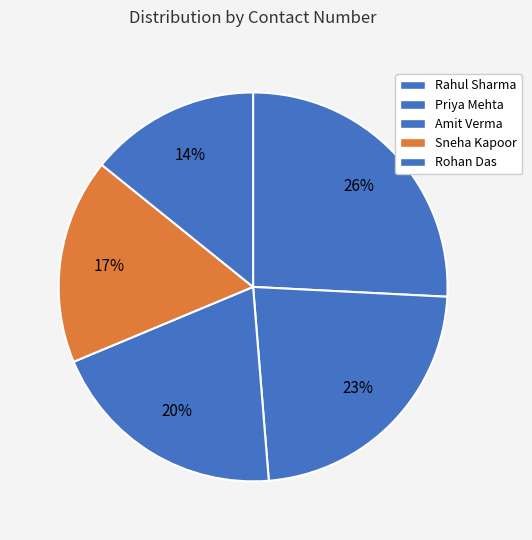

To the nearest percent, what is the combined percentage of Rohan Das and Rahul Sharma?

40%